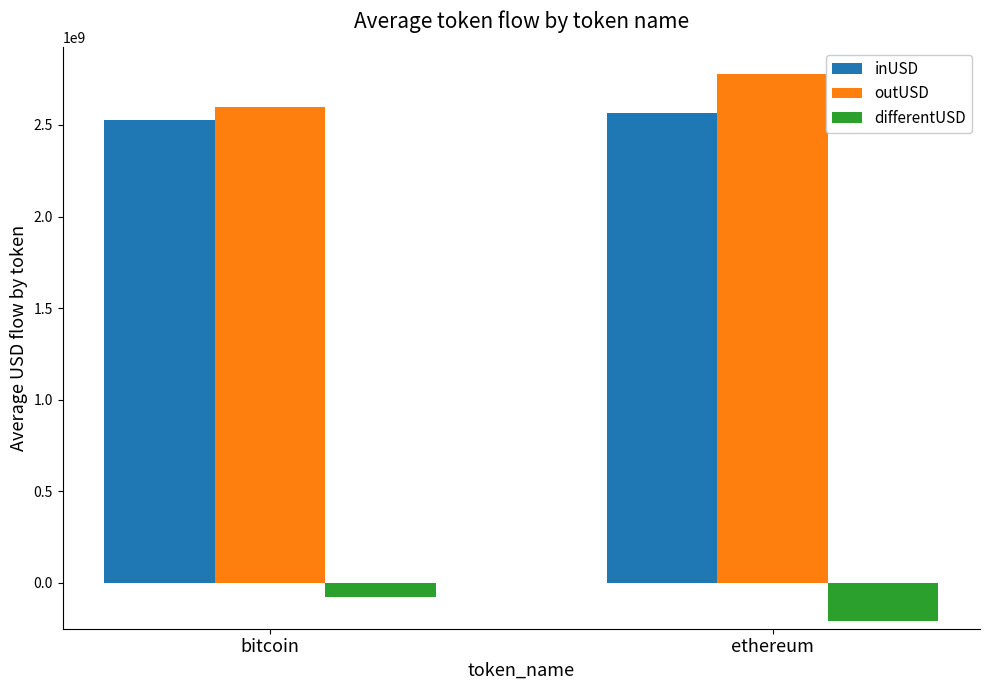

Which category has the highest value across all series?

ethereum